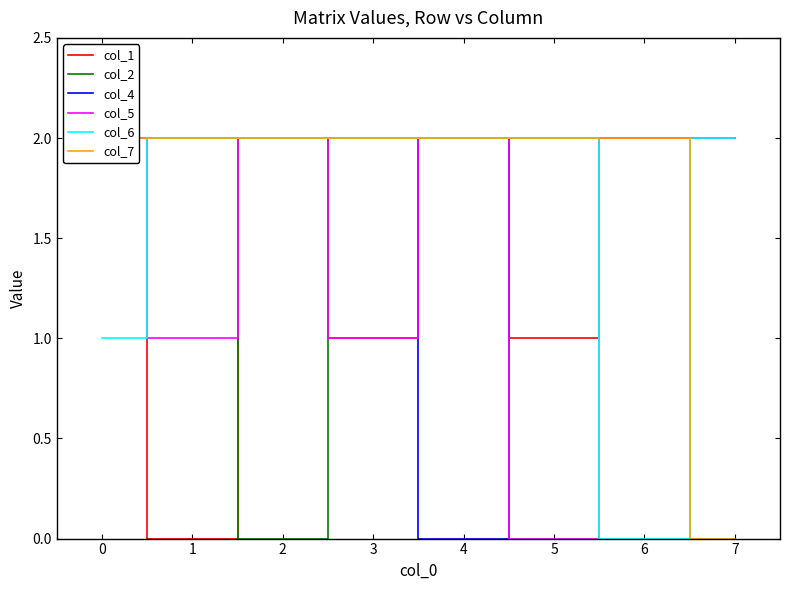

What value does the col_4 series have at 6?

2